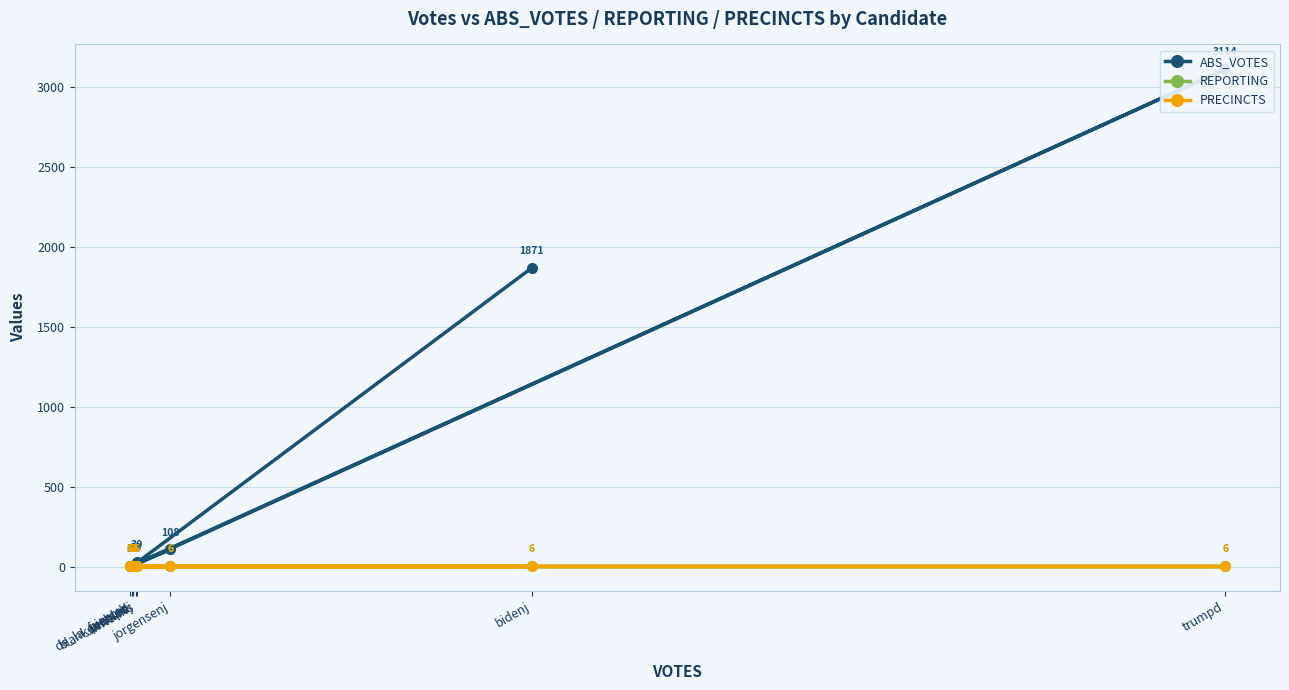

How many distinct data groups are displayed?

3